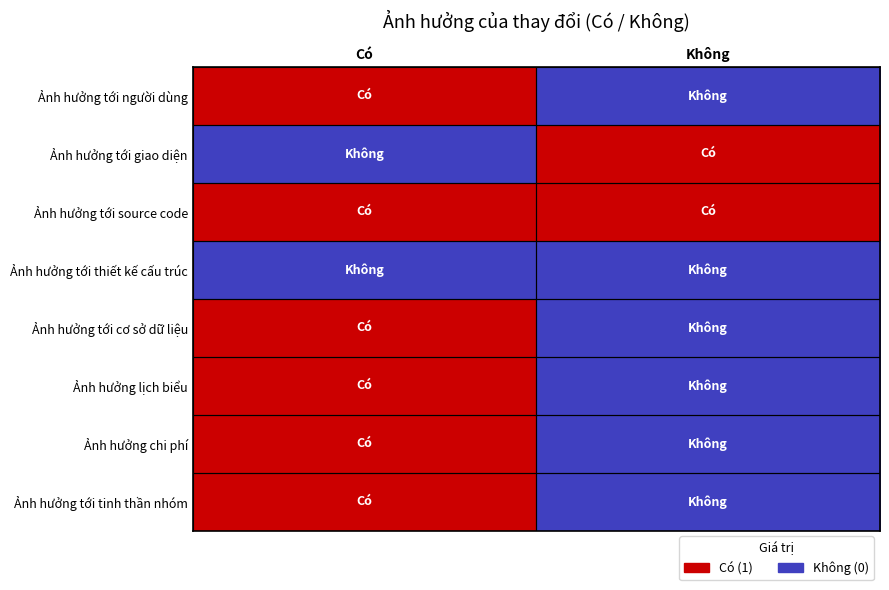

Reading left to right, what are all the values shown in this chart?

Ảnh hưởng tới người dùng: Có=1	Không=0
Ảnh hưởng tới giao diện: Có=0	Không=1
Ảnh hưởng tới source code: Có=1	Không=1
Ảnh hưởng tới thiết kế cấu trúc: Có=0	Không=0
Ảnh hưởng tới cơ sở dữ liệu: Có=1	Không=0
Ảnh hưởng lịch biểu: Có=1	Không=0
Ảnh hưởng chi phí: Có=1	Không=0
Ảnh hưởng tới tinh thần nhóm: Có=1	Không=0